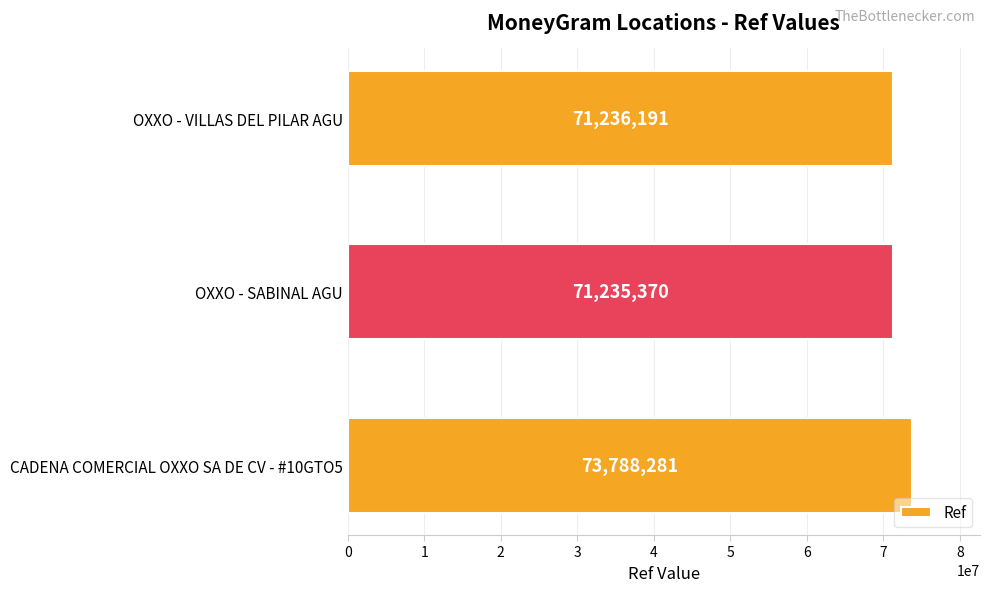

How many bars are there in total?

3